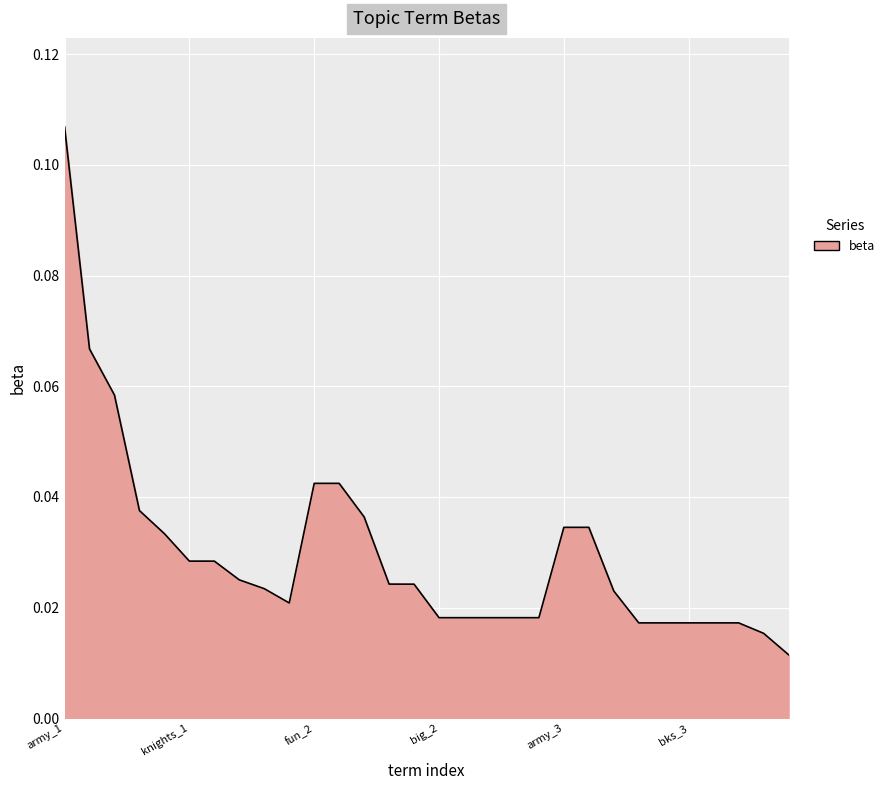

Does the chart have visible grid lines?

Yes